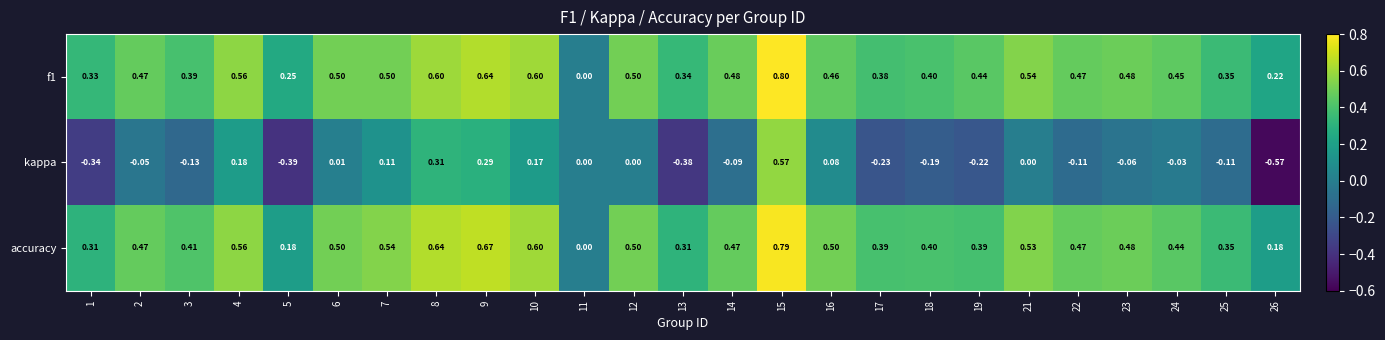

Which series has the largest range (max minus min)?

kappa